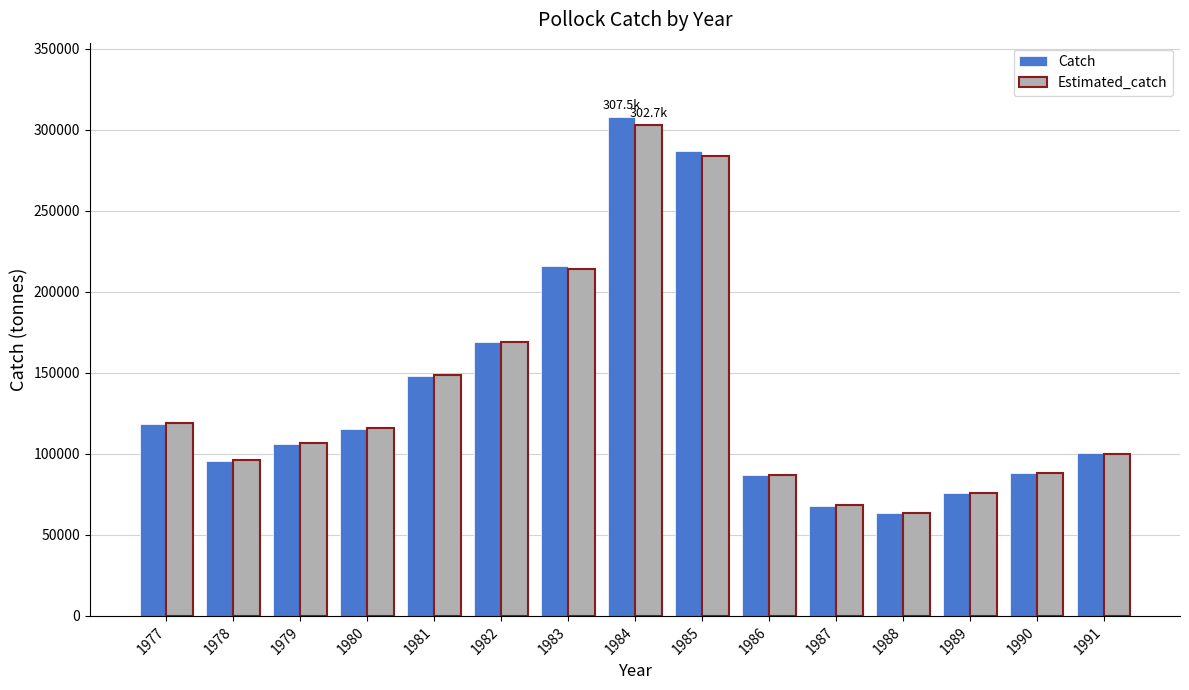

Which series has the largest range (max minus min)?

Catch